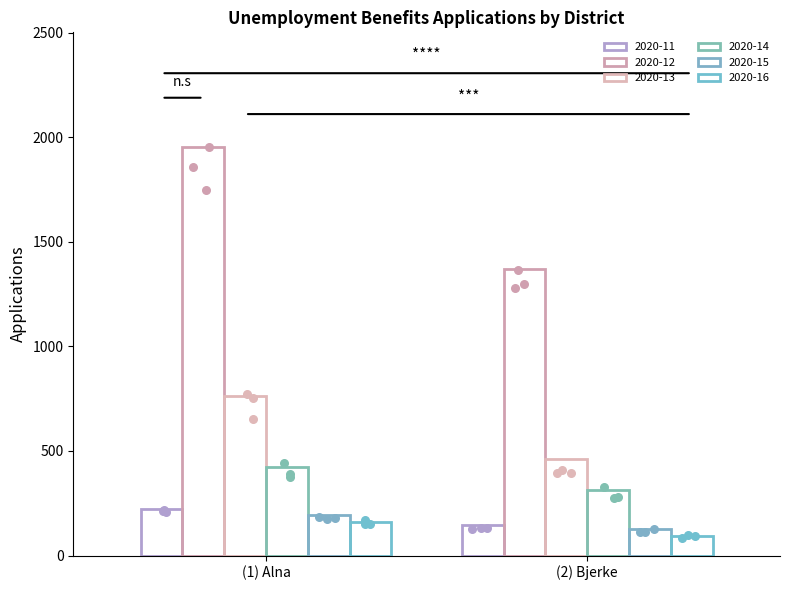

Which series has the largest total across all categories?

2020-12